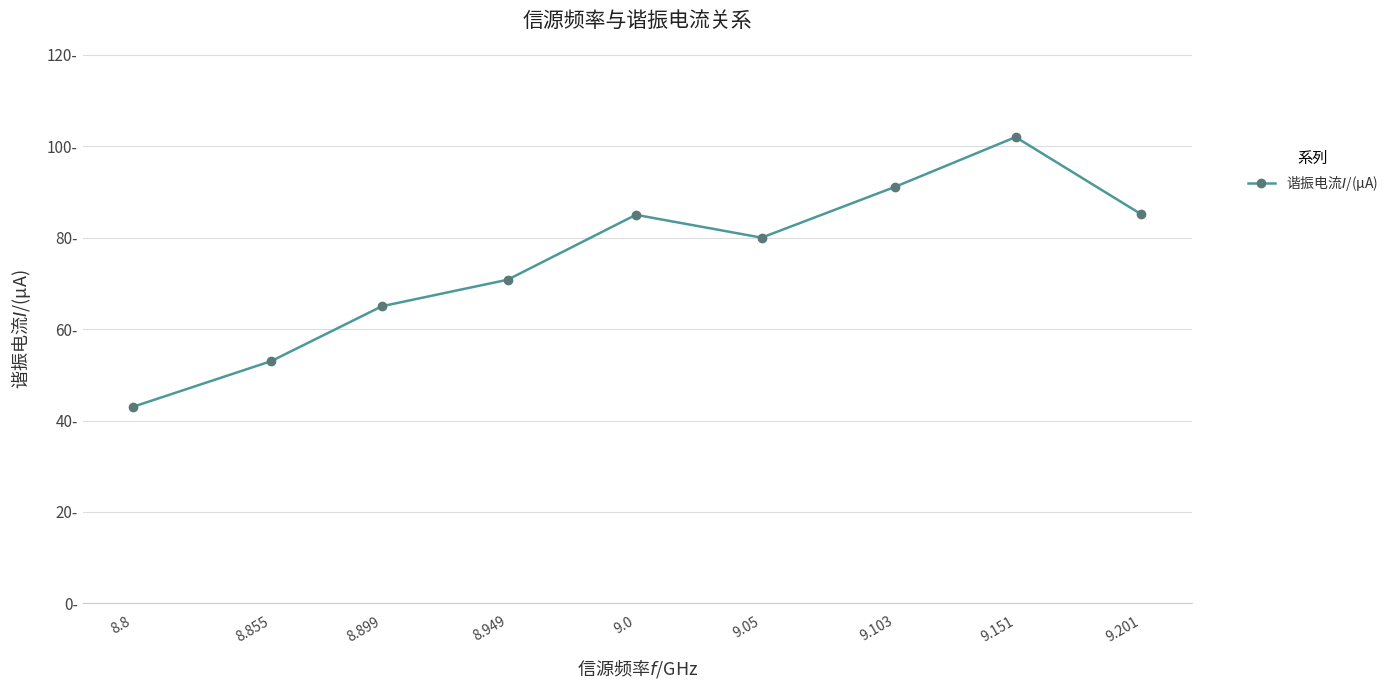

Where is the data nearest to the value 72?

8.949